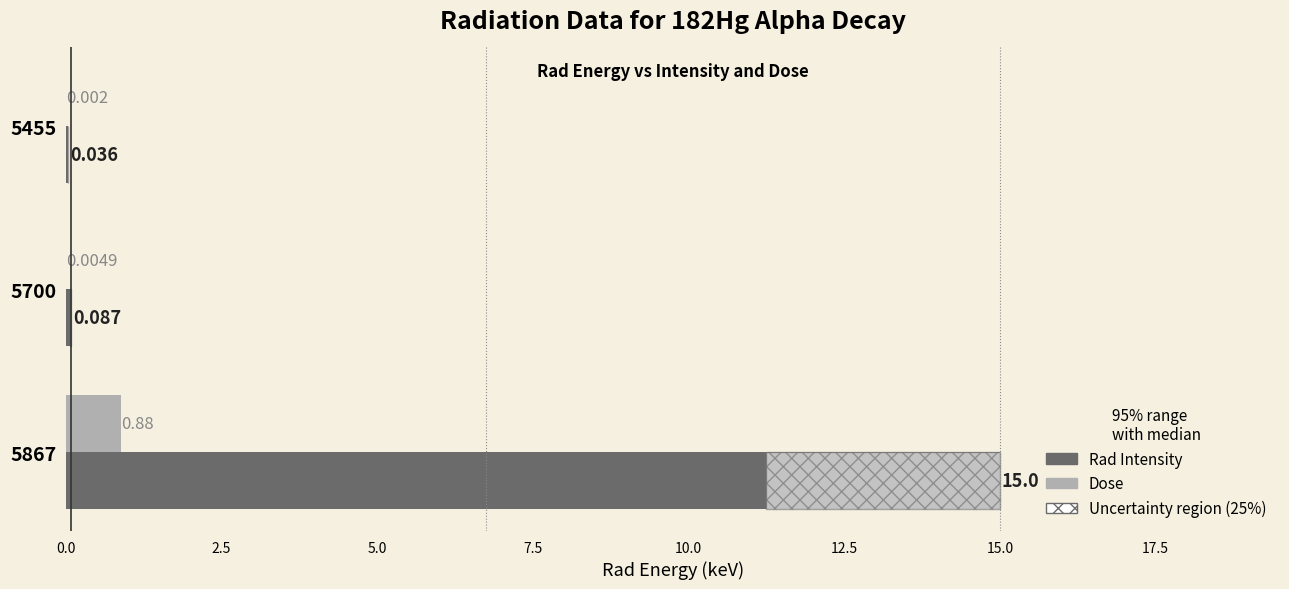

Which series changed the most between 5700 and 5867?

Rad Intensity